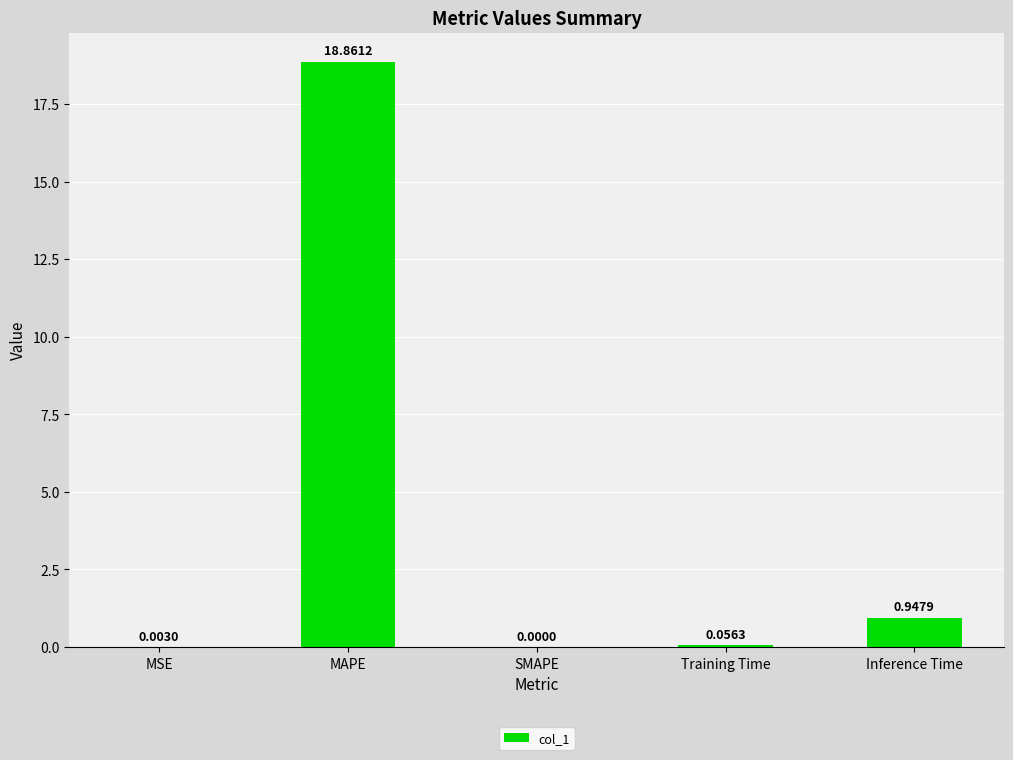

At which label is the value closest to 9?

Inference Time